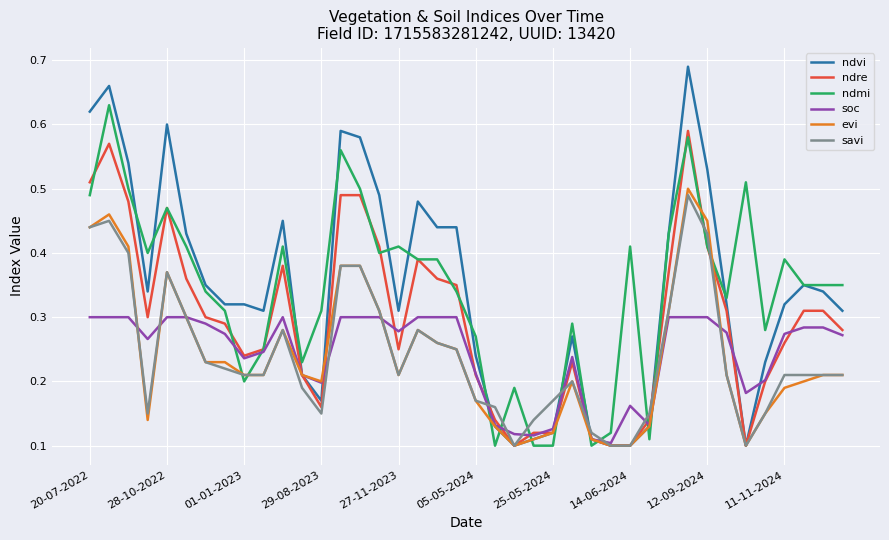

Which series has the largest range (max minus min)?

ndvi